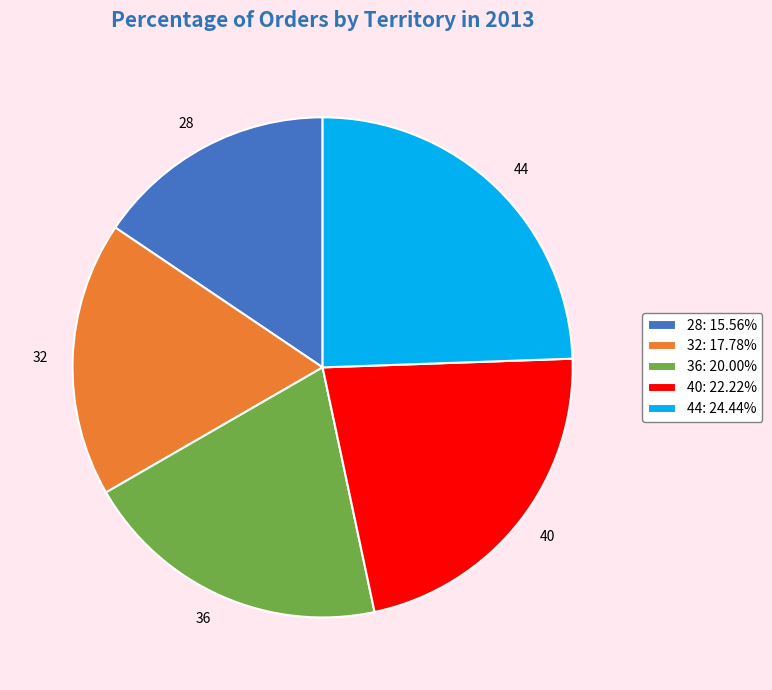

Do 28: 15.56% and 36: 20.00% together represent more than half of the pie?

No